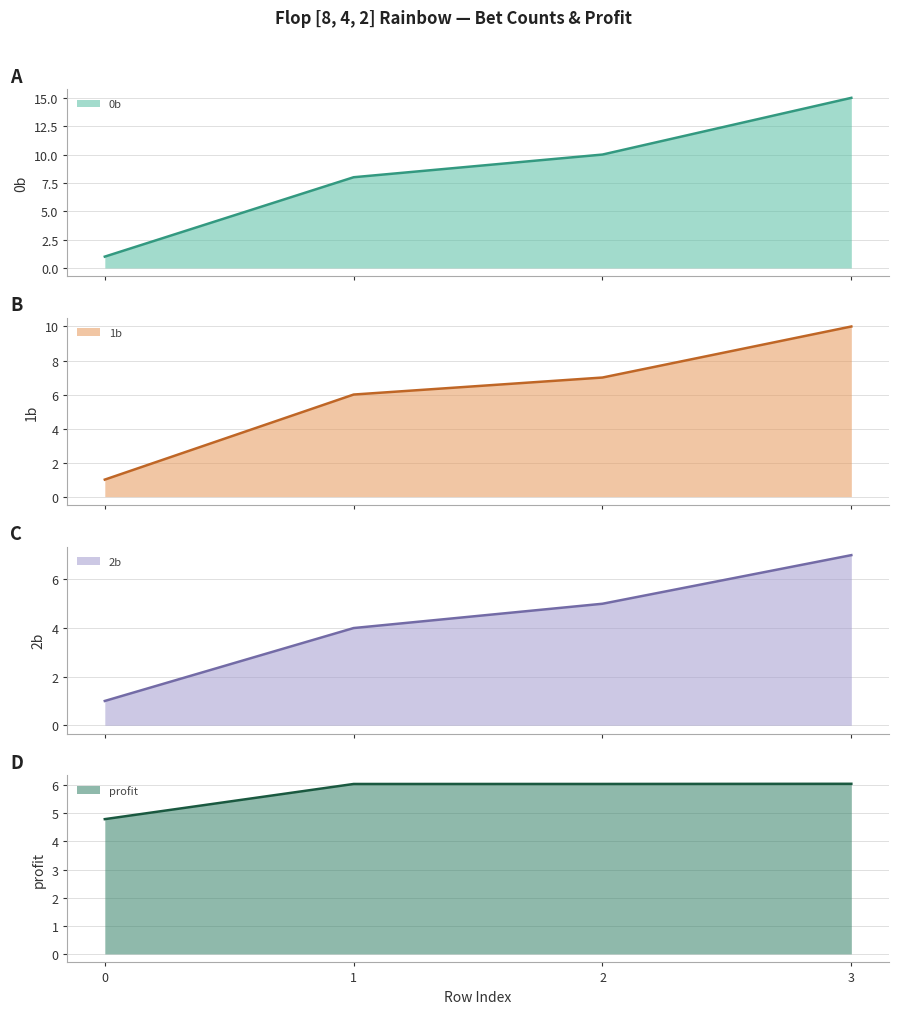

Reading right to left, list all the values displayed in this chart.

0b: 15.0	10.0	8.0	1.0
1b: 10.0	7.0	6.0	1.0
2b: 7.0	5.0	4.0	1.0
profit: 6.0	6.0	6.0	4.8